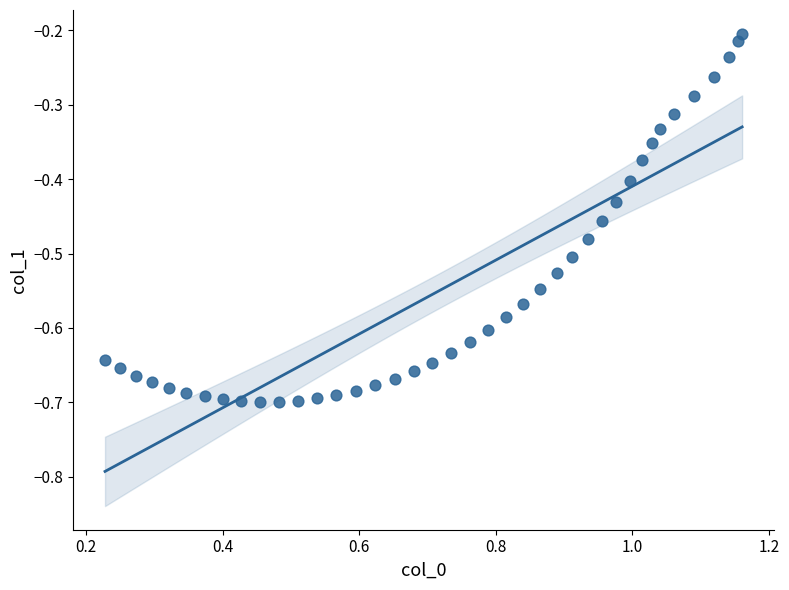

What is the range of X values (max minus min)?

0.9